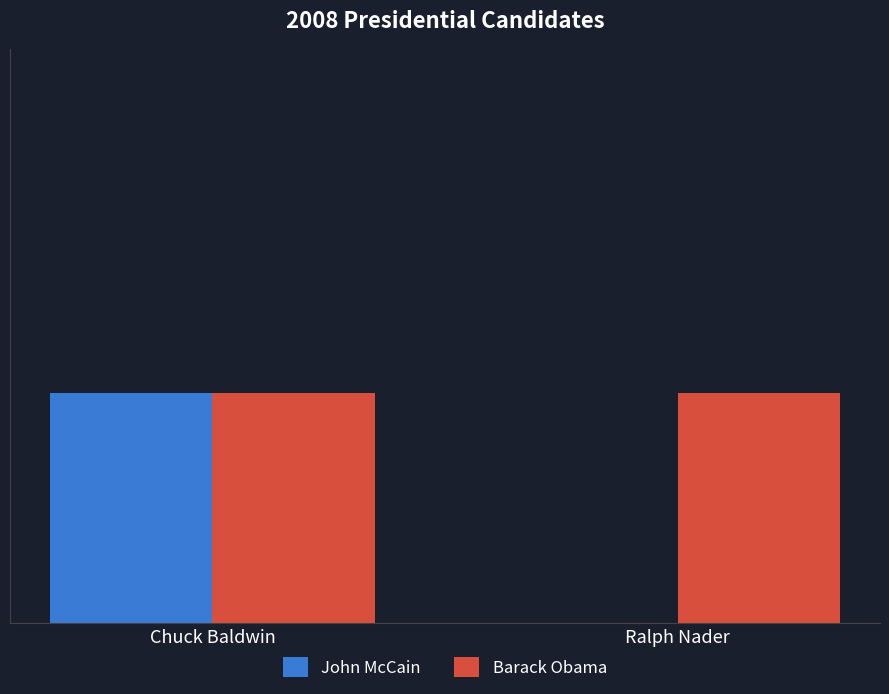

Does the chart contain stacked bars?

No